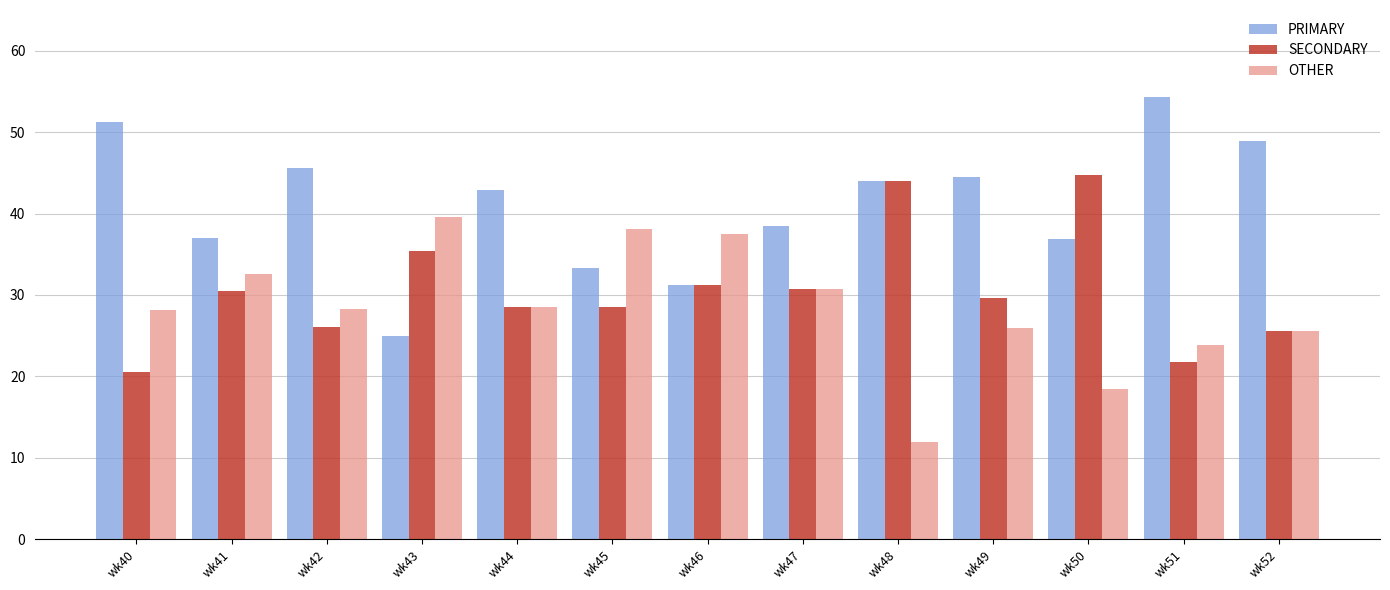

What is the sum of all OTHER values?

369.4